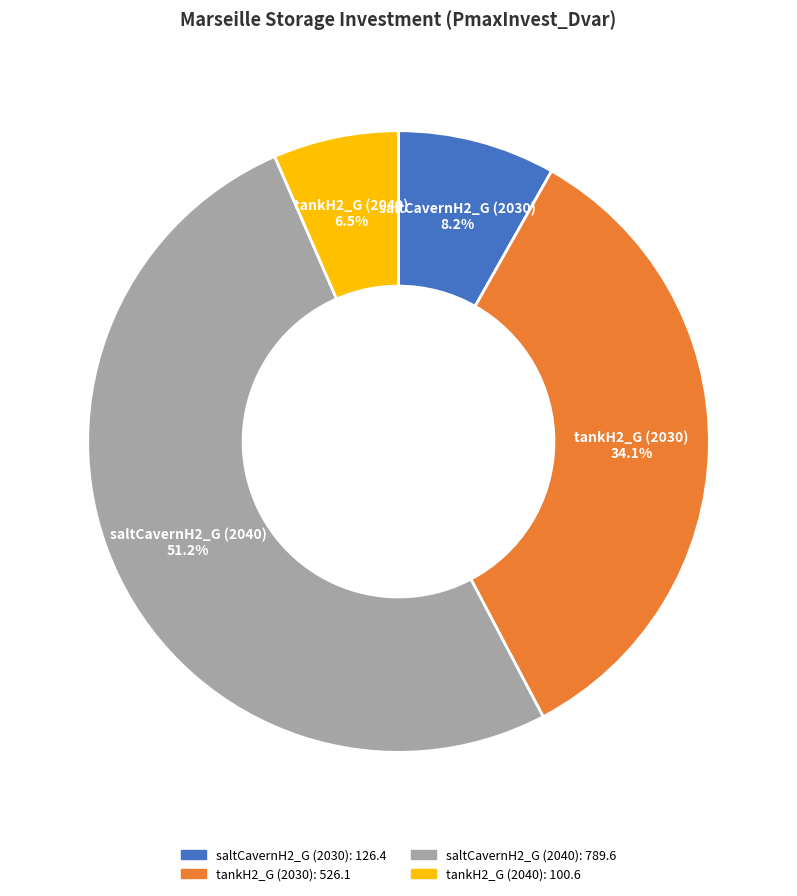

Is there a majority slice in this chart?

Yes